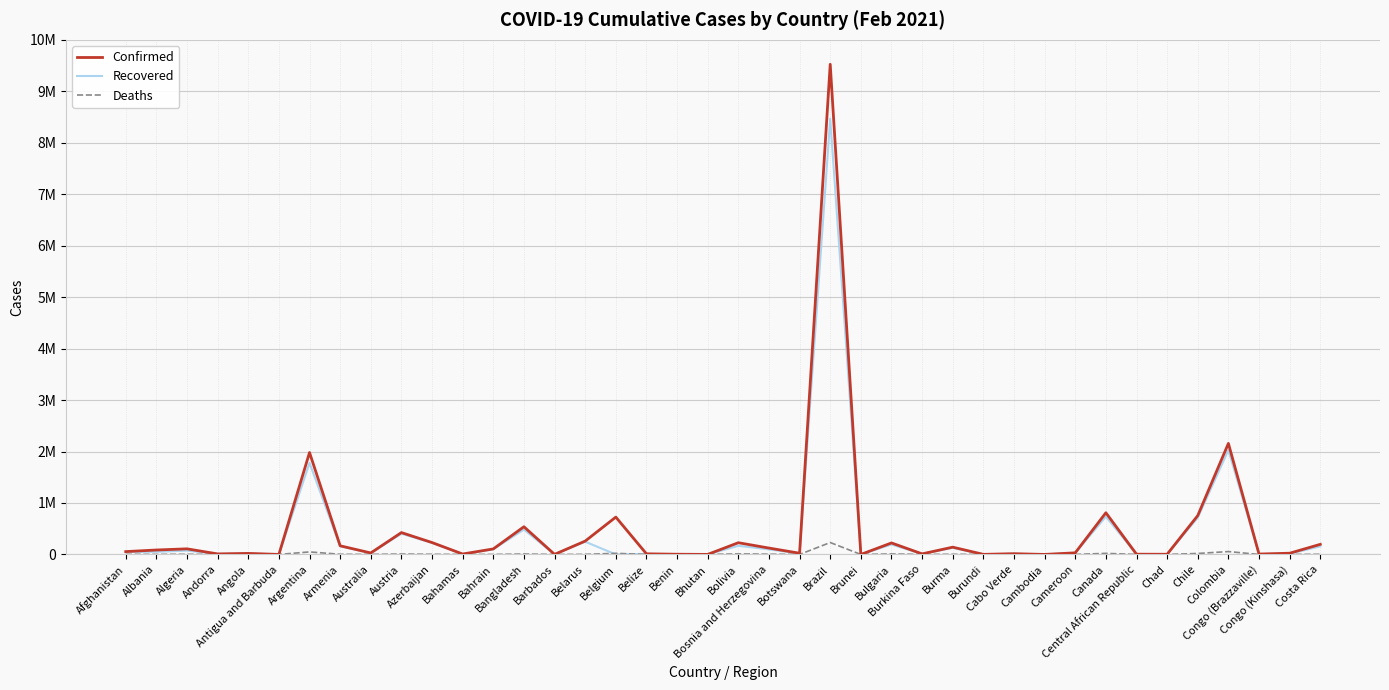

The Recovered series shows 9577 at Cabo Verde. True or false?

False